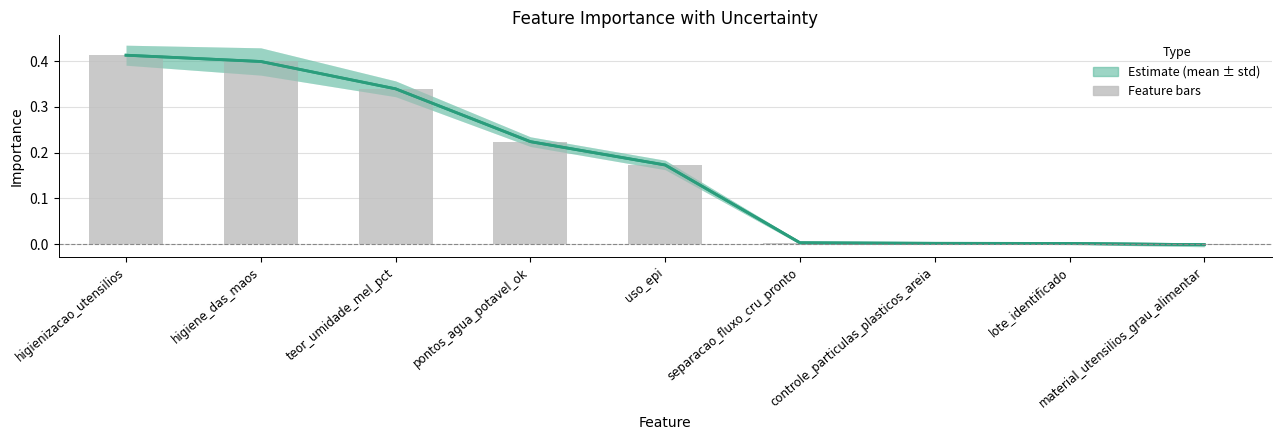

What is the approximate value of Importance mean at higienizacao_utensilios?

0.4